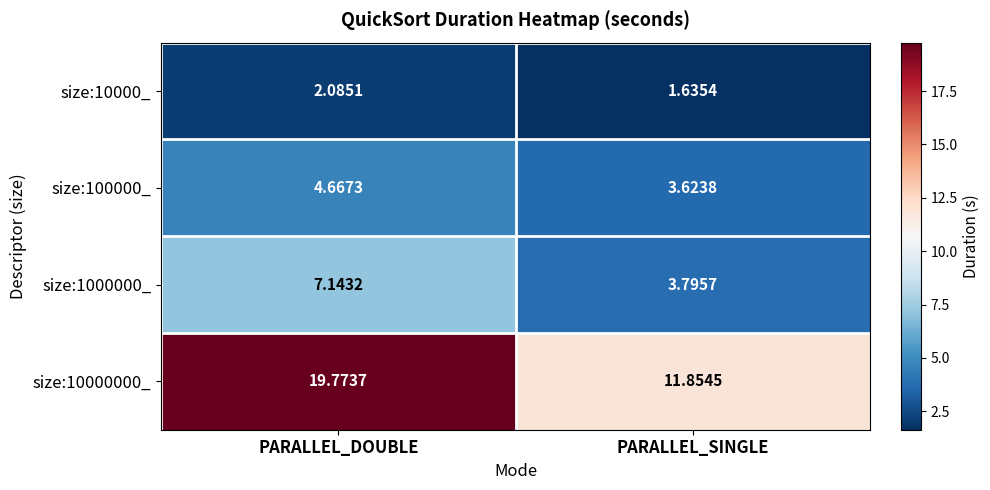

At which category is the sum across all series the highest?

PARALLEL_DOUBLE